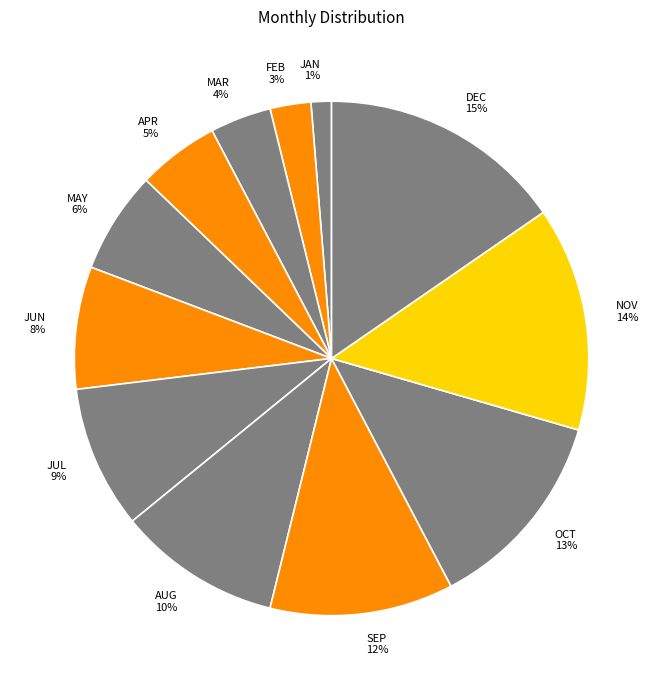

To the nearest percent, what is the average slice percentage?

8%